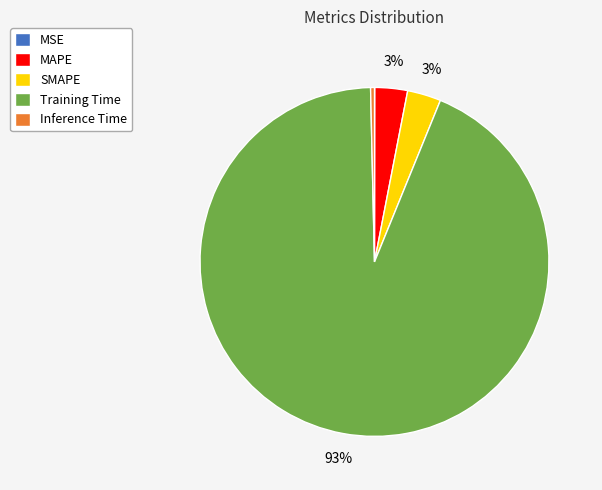

Between Training Time and SMAPE, which is larger?

Training Time